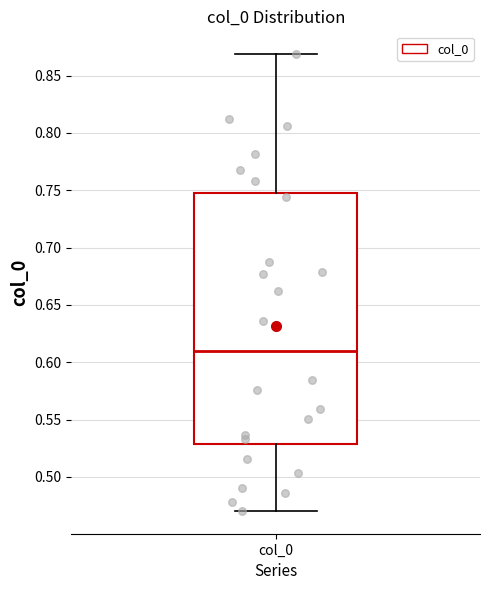

Read this box plot against the y-axis: the position of the median line, the range covered by the box, and the ends of both whiskers. The values are not printed on the chart, so give them approximately, as read against the axis.

median 0.61, box 0.53 to 0.75, whiskers 0.47 to 0.87